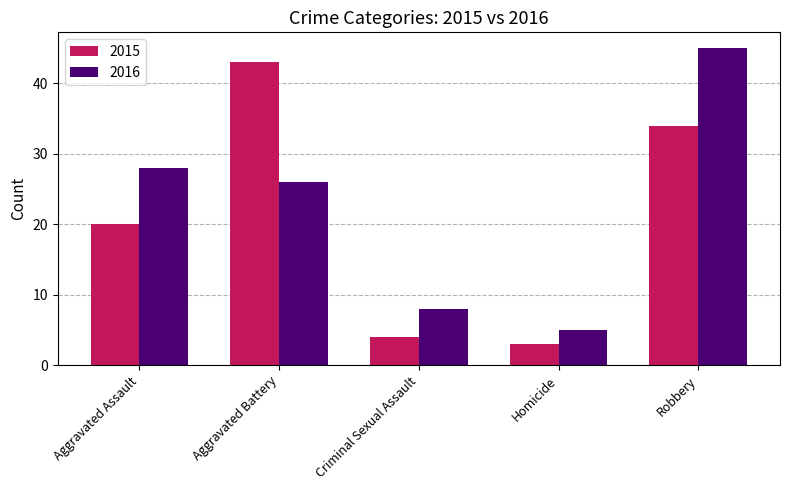

What is the spread (max minus min) of values at Aggravated Battery?

17